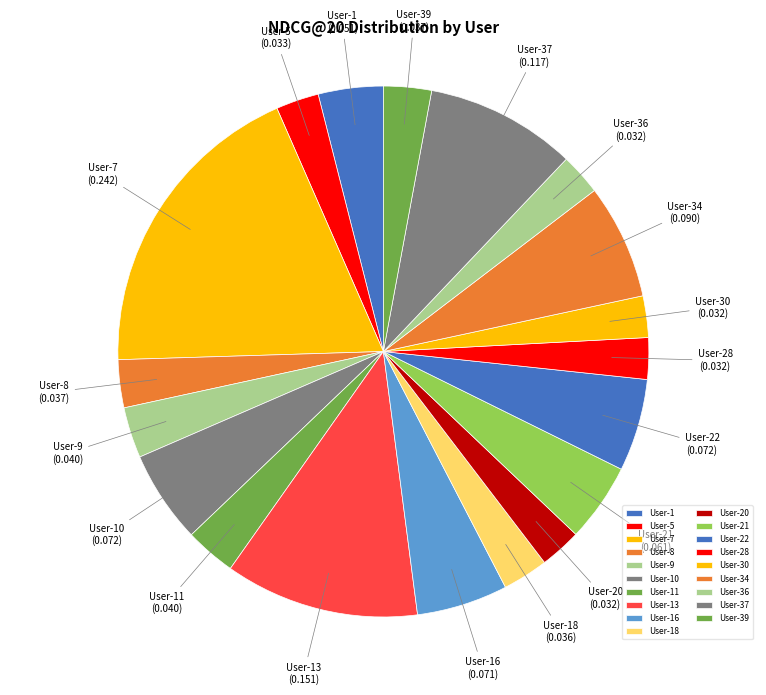

Which has a higher value, User-37 or User-21?

User-37